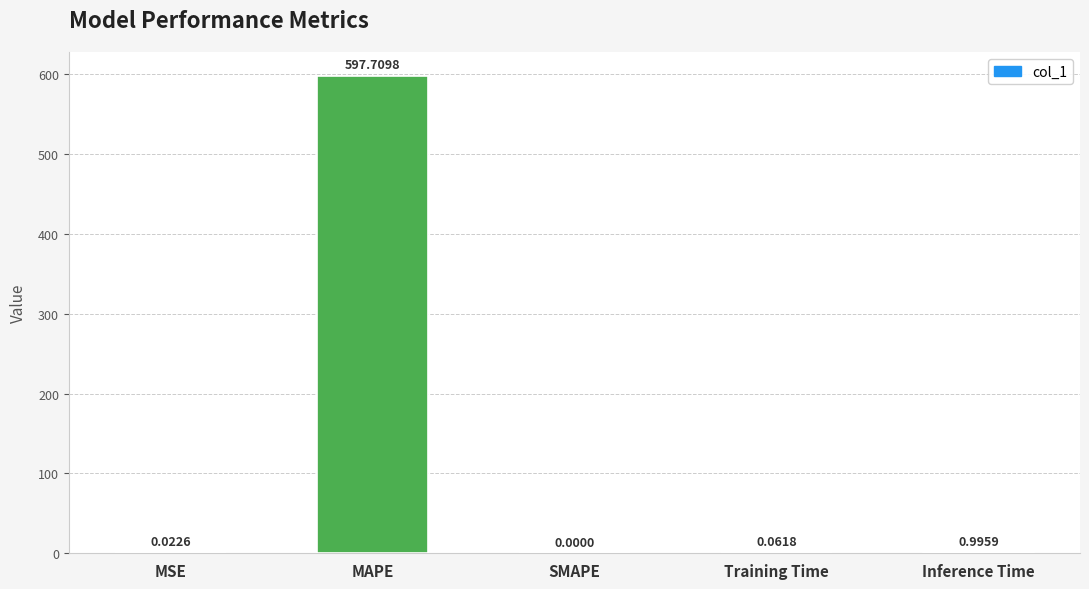

Read the value at Inference Time.

1.0